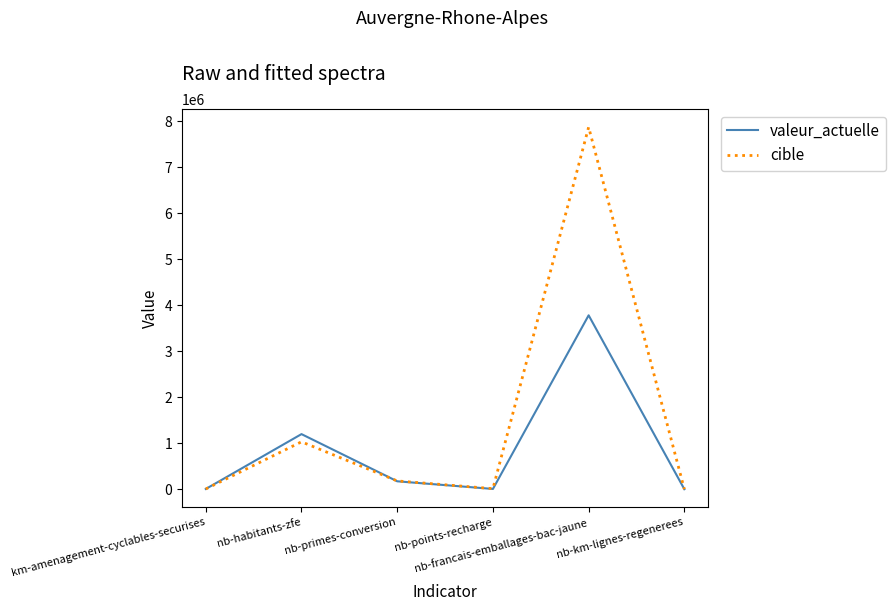

What is the maximum value shown in the chart?

7870000